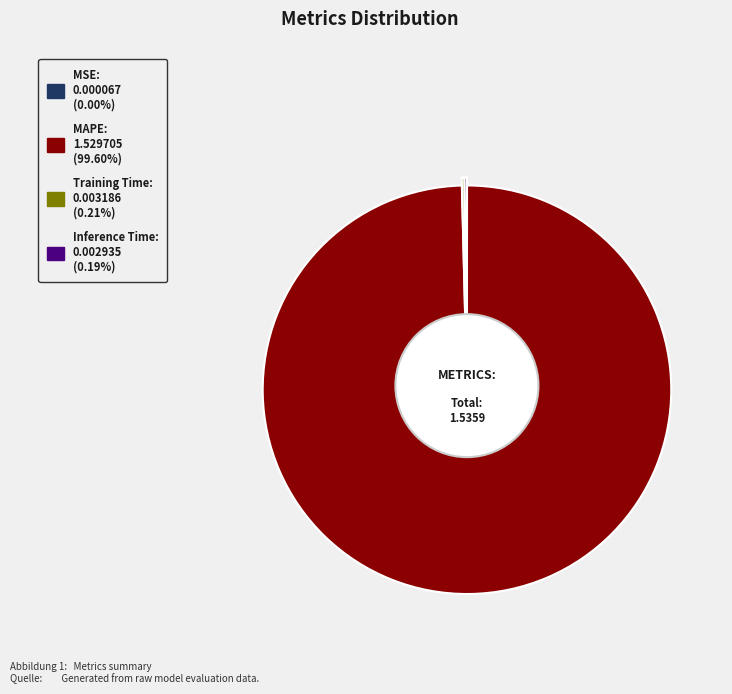

Which slice is the largest?

MAPE